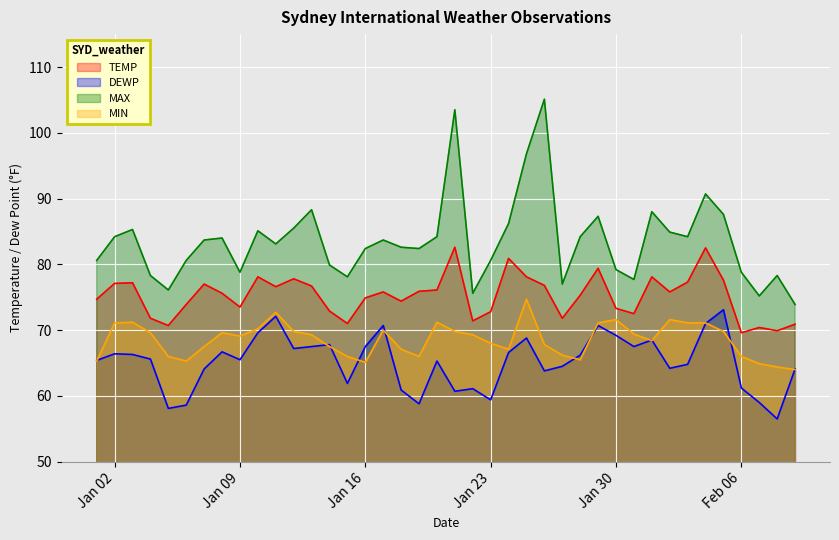

Where is the first local minimum for TEMP?

2024-01-05